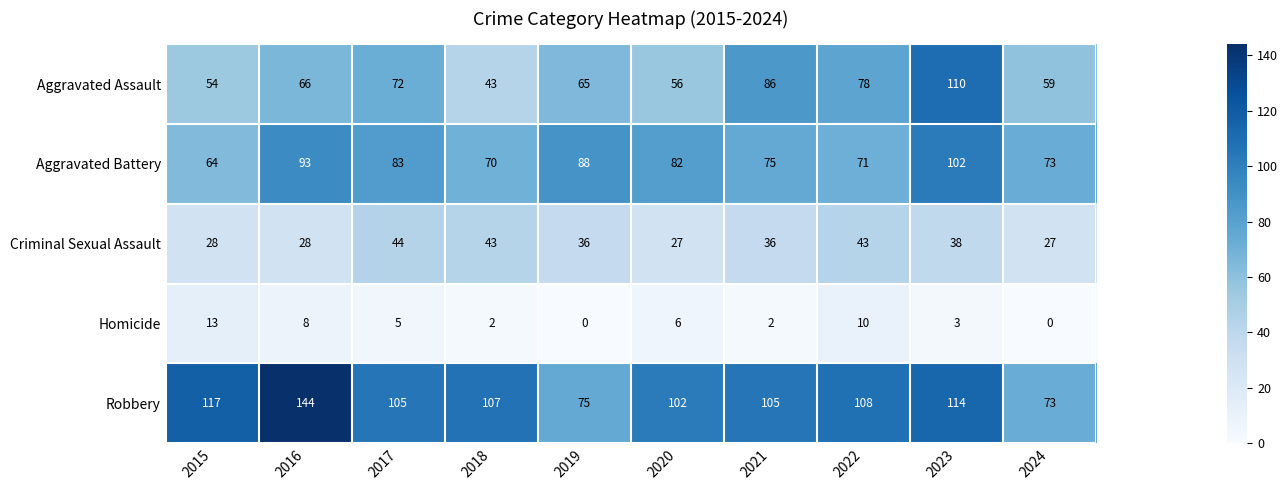

What value does the Criminal Sexual Assault series have at 2017, to the nearest 5?

45